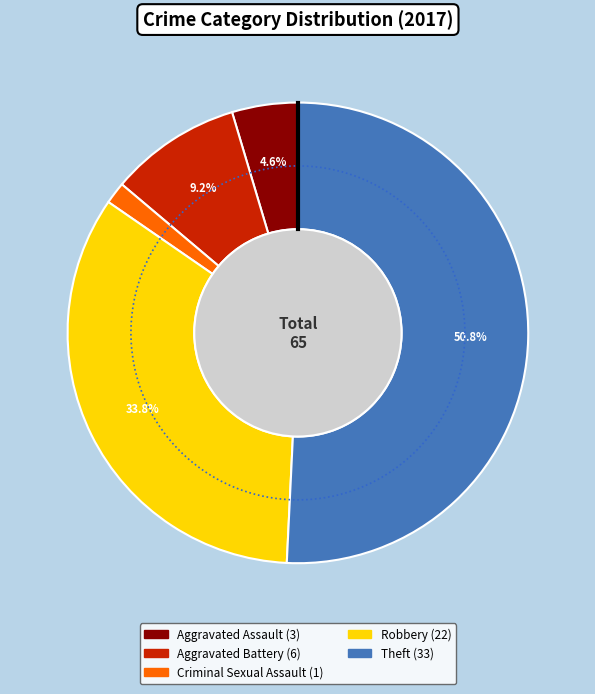

Do Aggravated Battery and Theft together represent more than half of the pie?

Yes